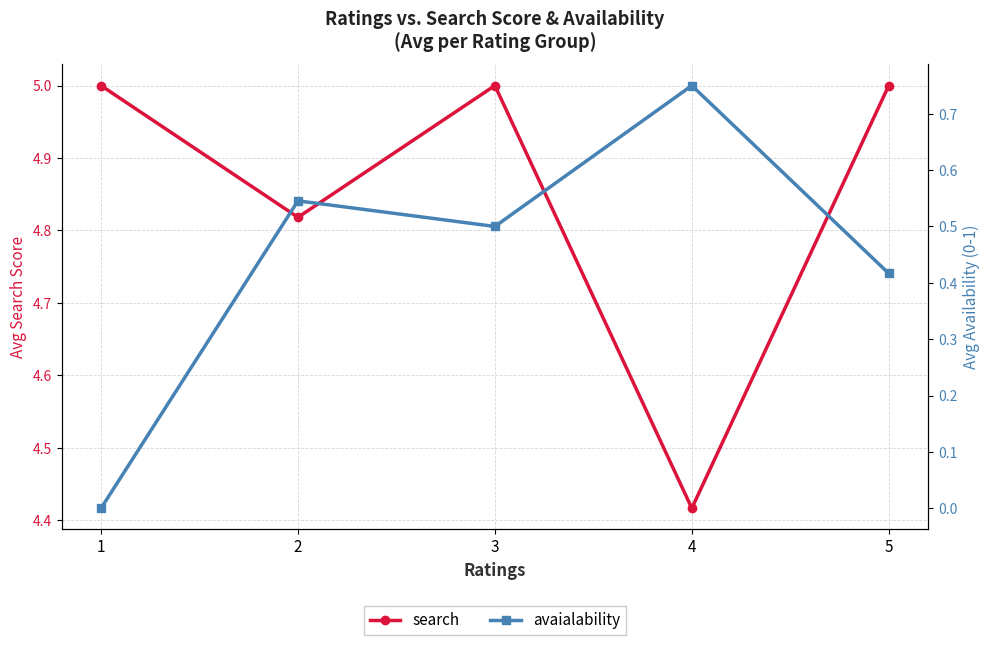

Reading left to right, what are all the values shown in this chart?

search: 1=5.0	2=4.8	3=5.0	4=4.4	5=5.0
avaialability: 1=0.0	2=0.5	3=0.5	4=0.8	5=0.4